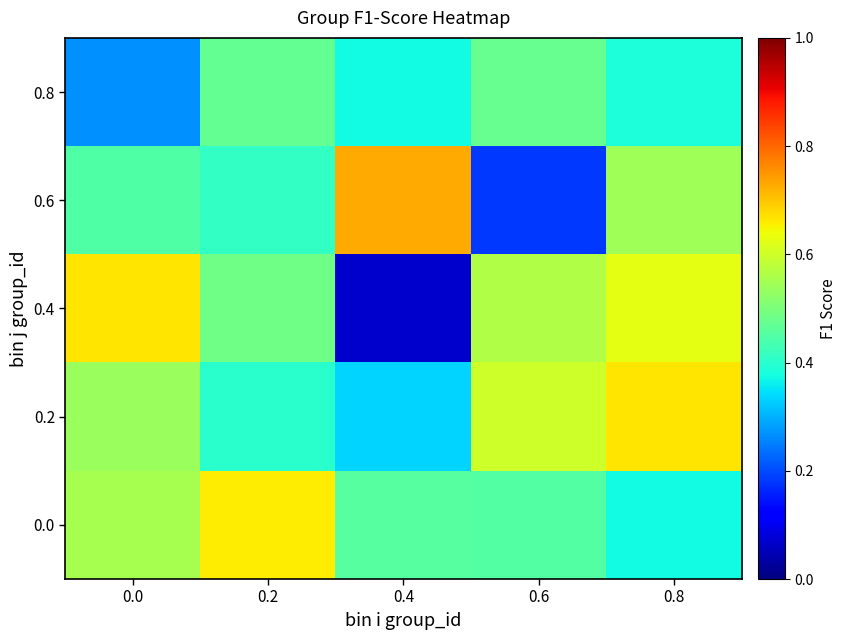

What is the spread (max minus min) of values at 0.0?

0.4